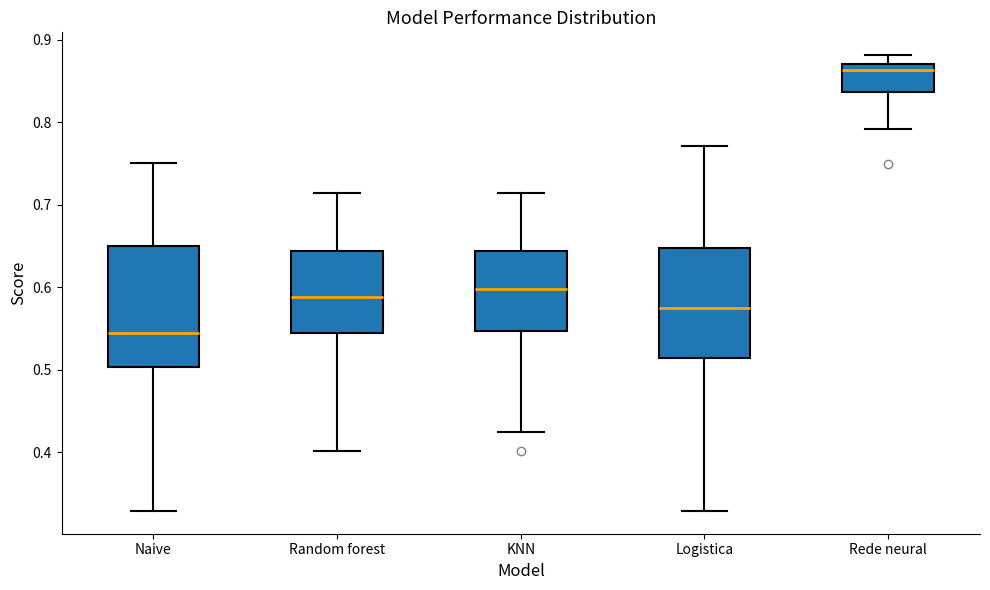

Reading left to right, transcribe this box plot: for each box, give where its median line is, the range the box spans, and where its two whiskers end, as read against the y-axis. The values are not printed on the chart, so give them approximately, as read against the axis.

Naive: median 0.54, box 0.50 to 0.65, whiskers 0.33 to 0.75
Random forest: median 0.59, box 0.54 to 0.64, whiskers 0.40 to 0.71
KNN: median 0.60, box 0.55 to 0.64, whiskers 0.42 to 0.71
Logistica: median 0.57, box 0.51 to 0.65, whiskers 0.33 to 0.77
Rede neural: median 0.86, box 0.84 to 0.87, whiskers 0.79 to 0.88